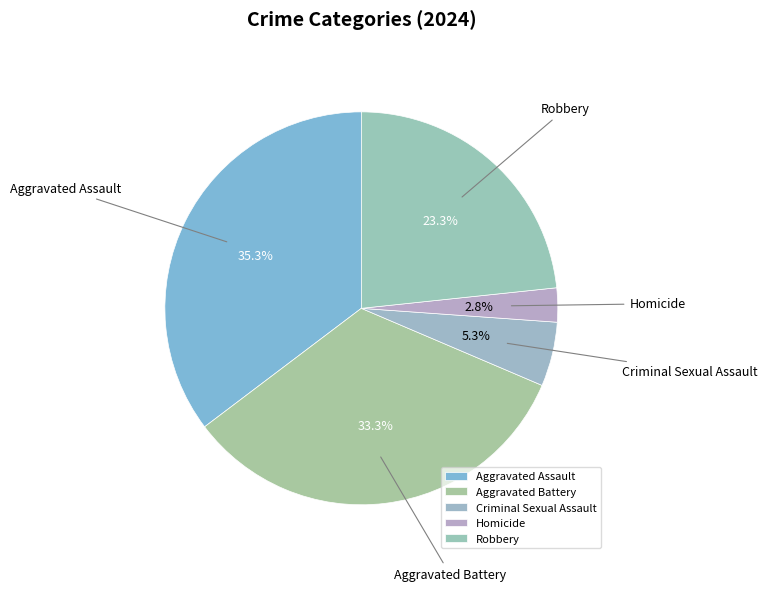

To the nearest percent, what is the difference between the Criminal Sexual Assault and Aggravated Battery slice percentages?

28%